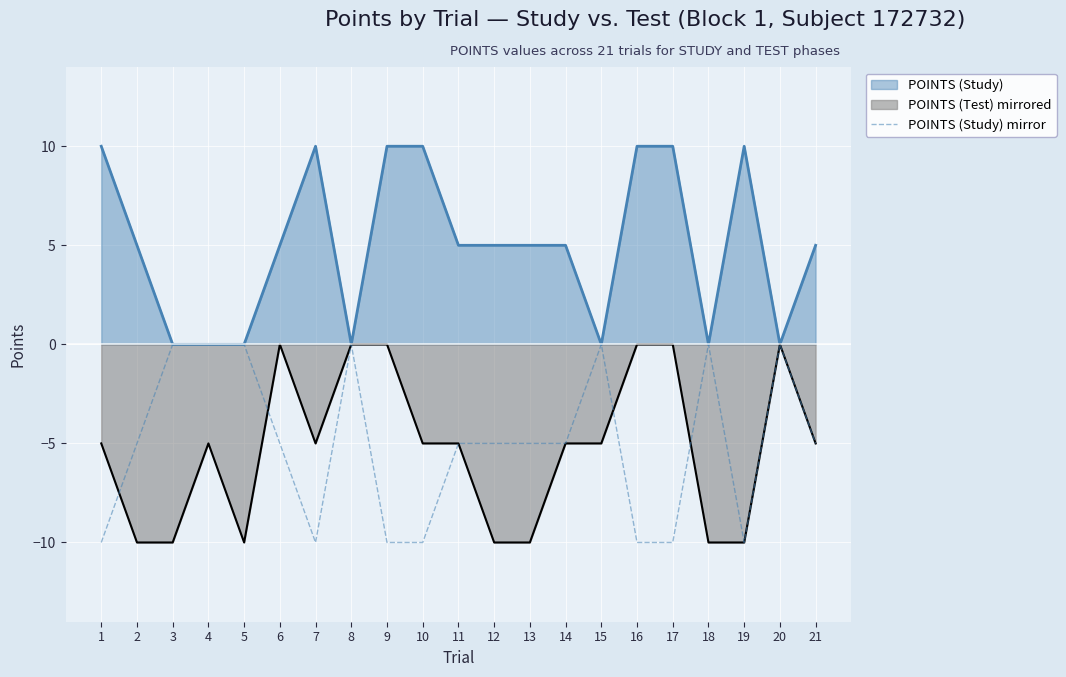

How many points are higher than both their immediate neighbors (excluding endpoints)?

4